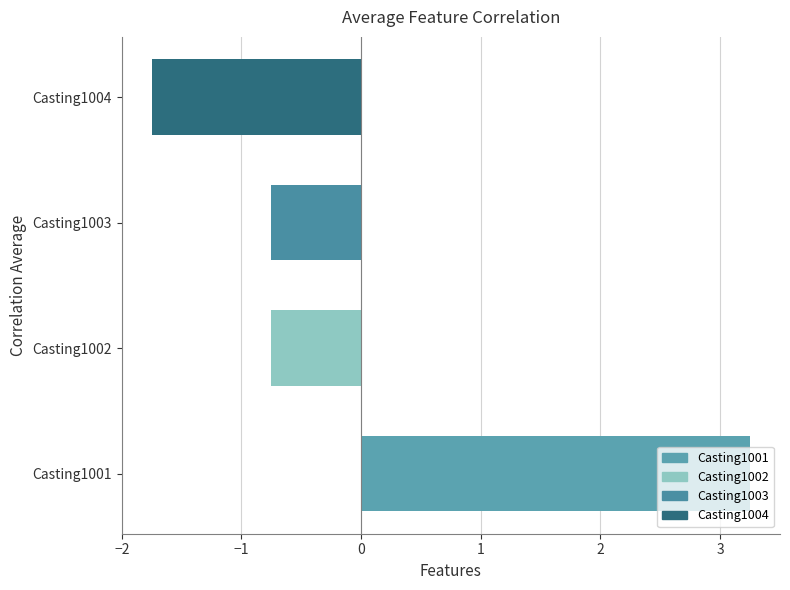

The chart shows a value of -0.8 at Casting1003. True or false?

True